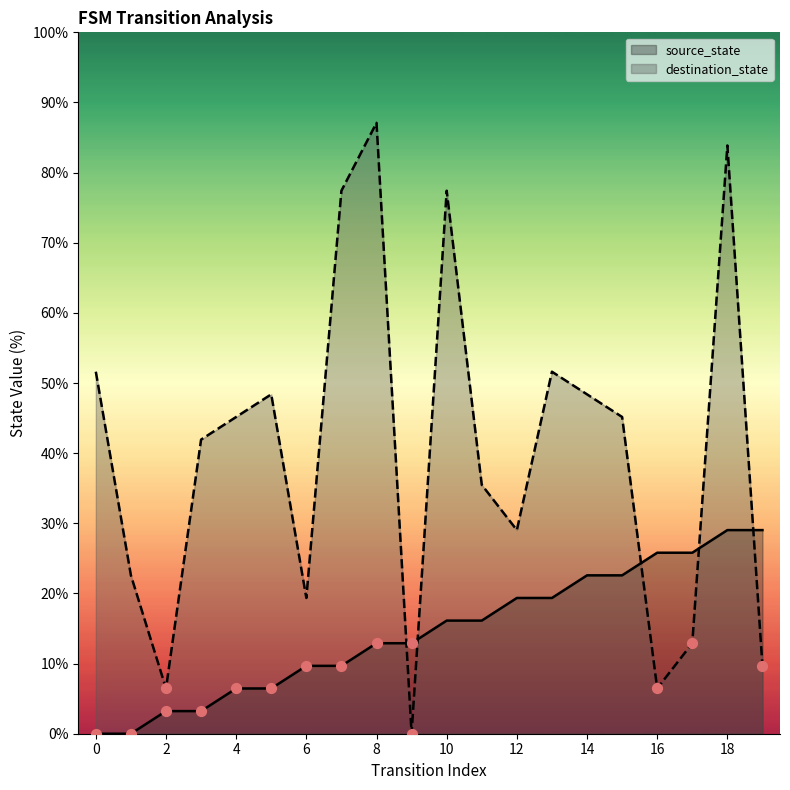

Which series has the widest spread of Y values?

destination_state